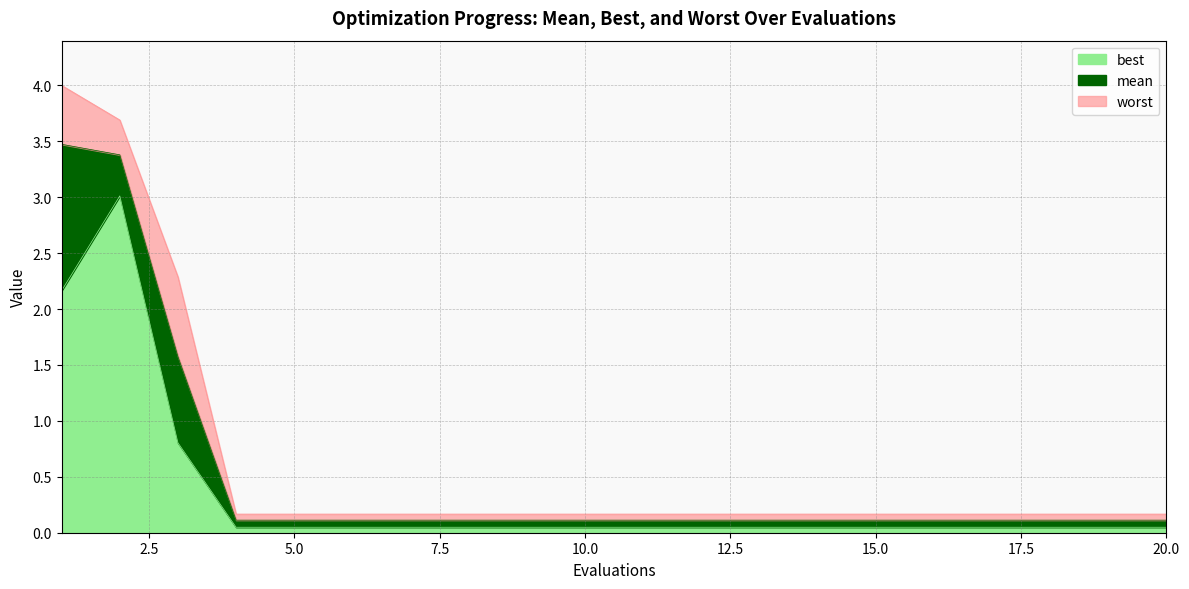

Reading left to right, list all the values displayed in this chart.

mean: 3.5	3.4	1.6	0.1	0.1	0.1	0.1	0.1	0.1	0.1	0.1	0.1	0.1	0.1	0.1	0.1	0.1	0.1	0.1	0.1
best: 2.2	3.0	0.8	0.0	0.0	0.0	0.0	0.0	0.0	0.0	0.0	0.0	0.0	0.0	0.0	0.0	0.0	0.0	0.0	0.0
worst: 4.0	3.7	2.3	0.2	0.2	0.2	0.2	0.2	0.2	0.2	0.2	0.2	0.2	0.2	0.2	0.2	0.2	0.2	0.2	0.2